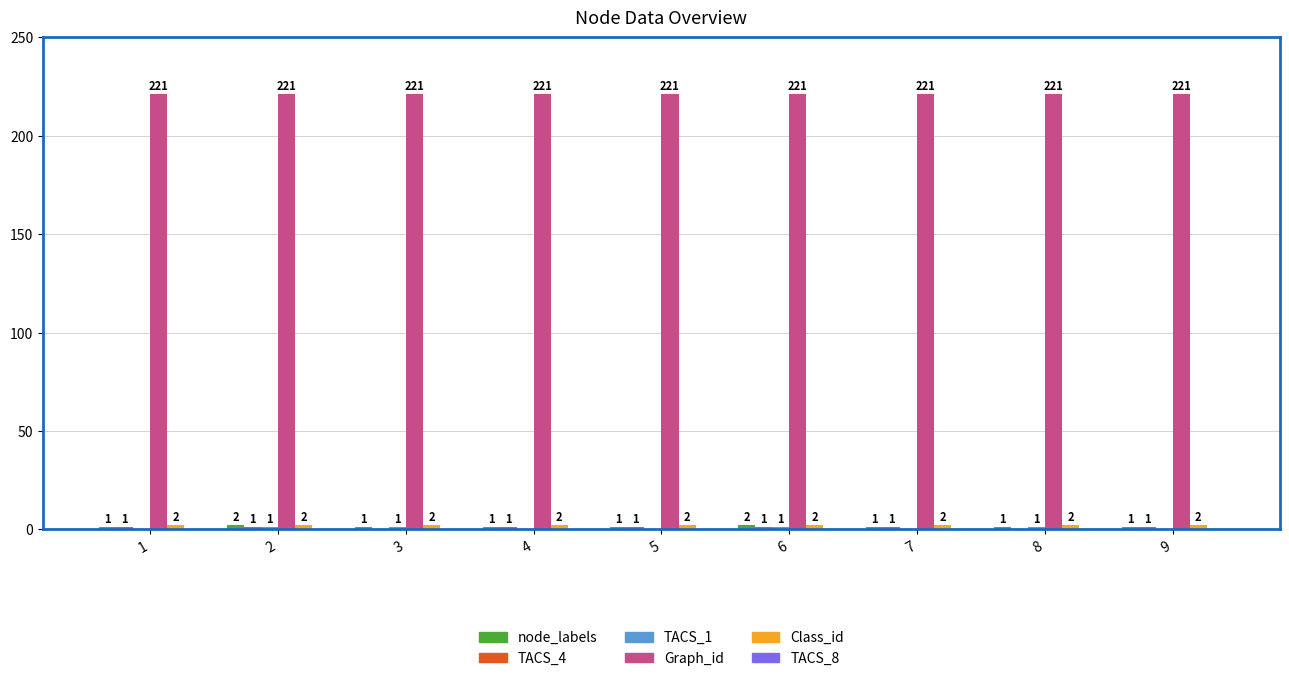

What value does the Graph_id series have at 8?

221